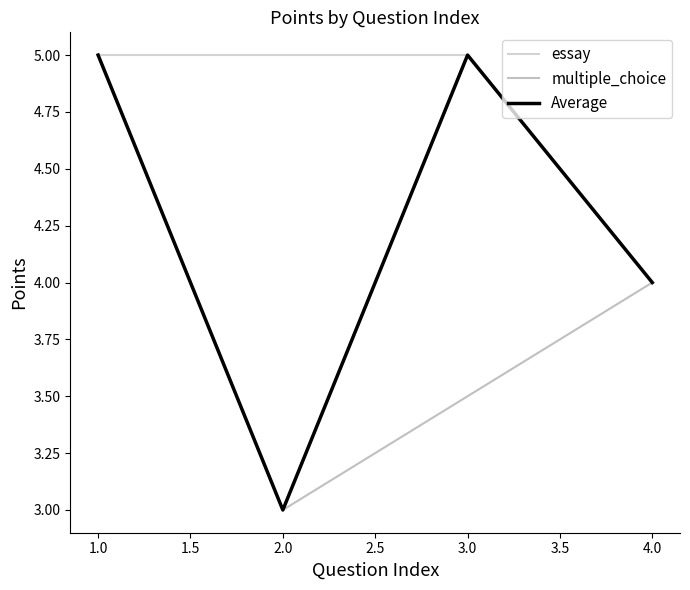

At which category does Average reach its first local valley?

2.0